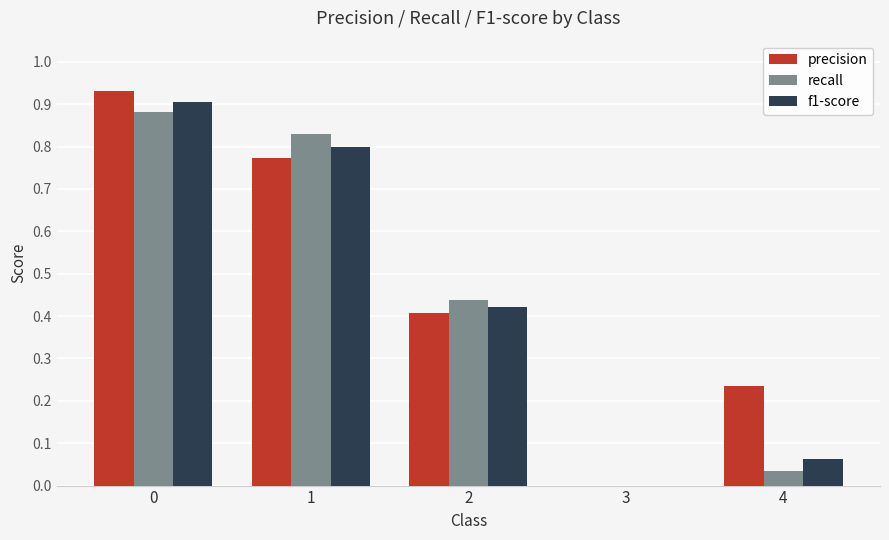

The value of precision at 4 is 0.4. True or false?

False